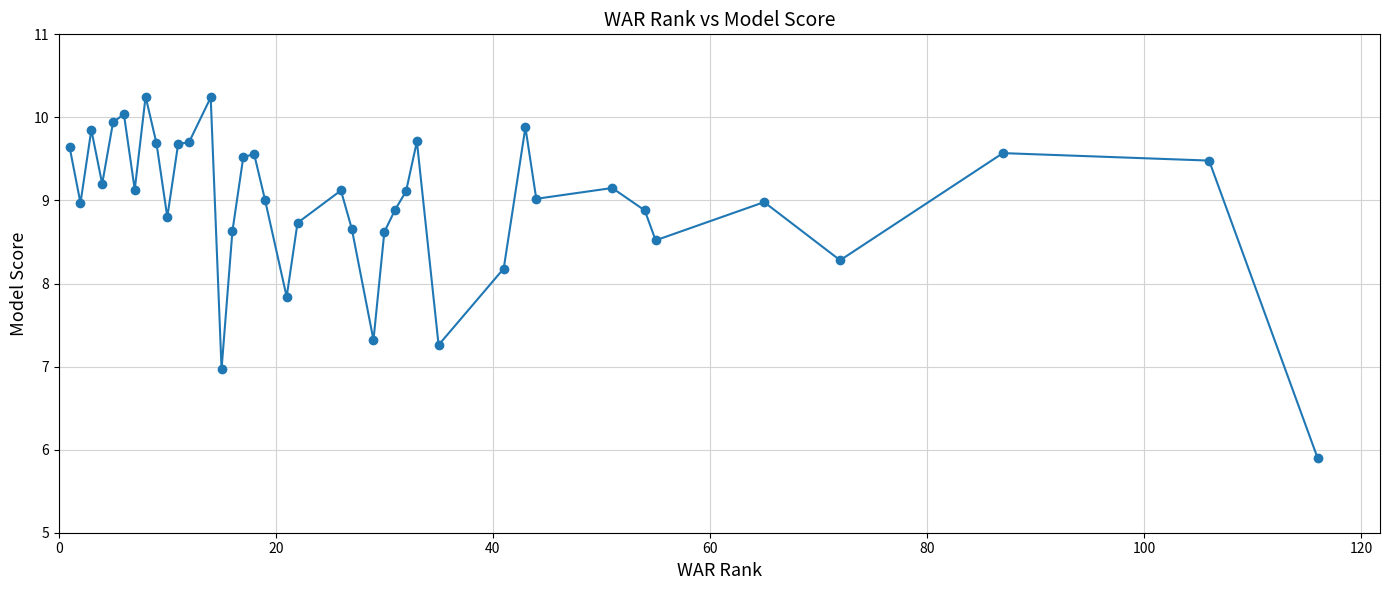

What is the difference between the maximum and second lowest values?

3.3